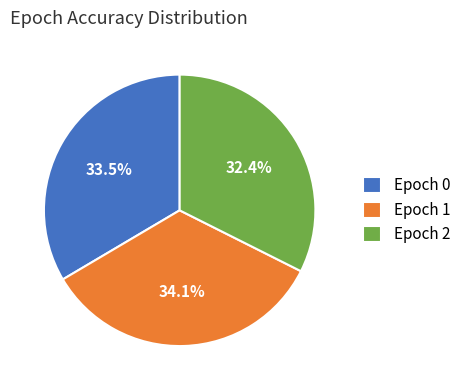

Is the sum of Epoch 1 and Epoch 0 greater than half?

Yes